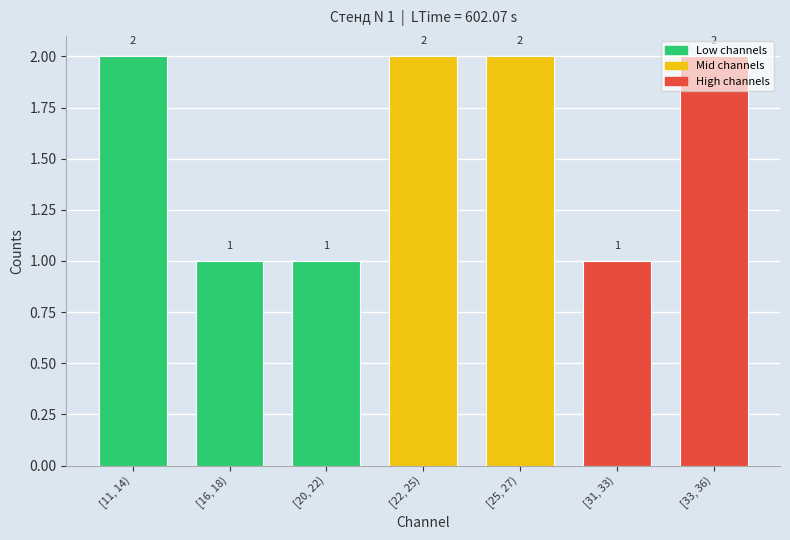

How many values are between 1 and 2?

7